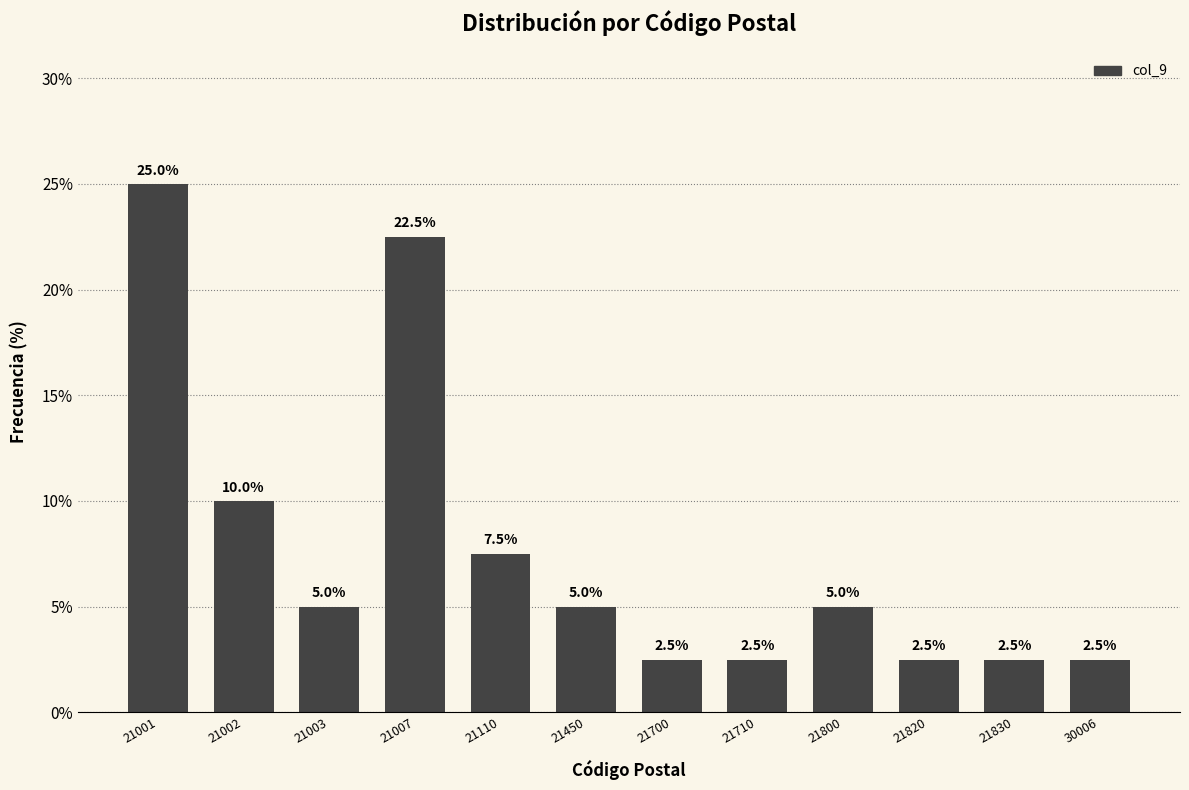

Reading right to left, list all the values displayed in this chart.

30006=2.5	21830=2.5	21820=2.5	21800=5.0	21710=2.5	21700=2.5	21450=5.0	21110=7.5	21007=22.5	21003=5.0	21002=10.0	21001=25.0